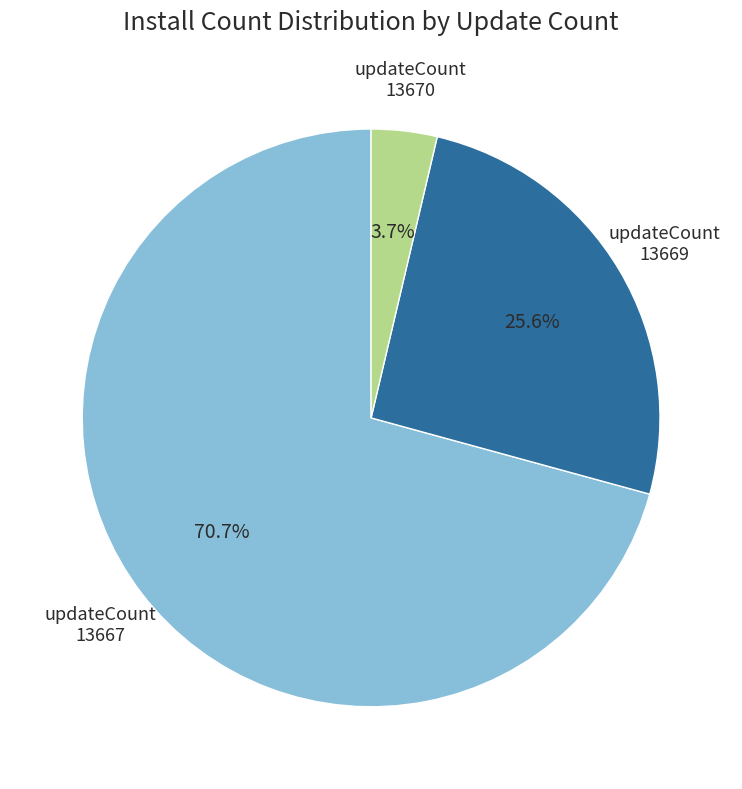

To the nearest percent, what is the average slice percentage?

33%